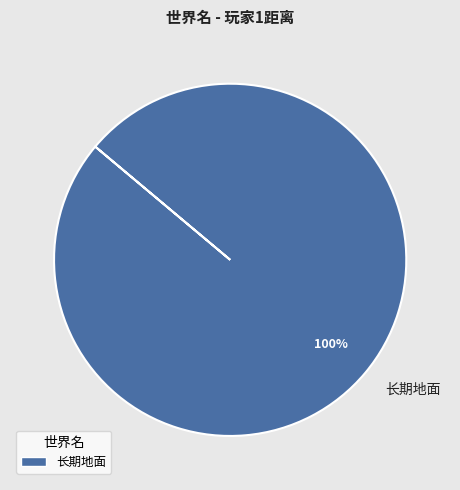

Does any single category account for the majority?

Yes